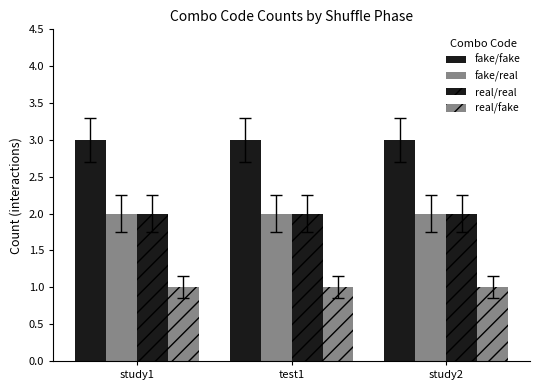

List the series in order of their peak value, lowest first.

real/fake, fake/real, real/real, fake/fake